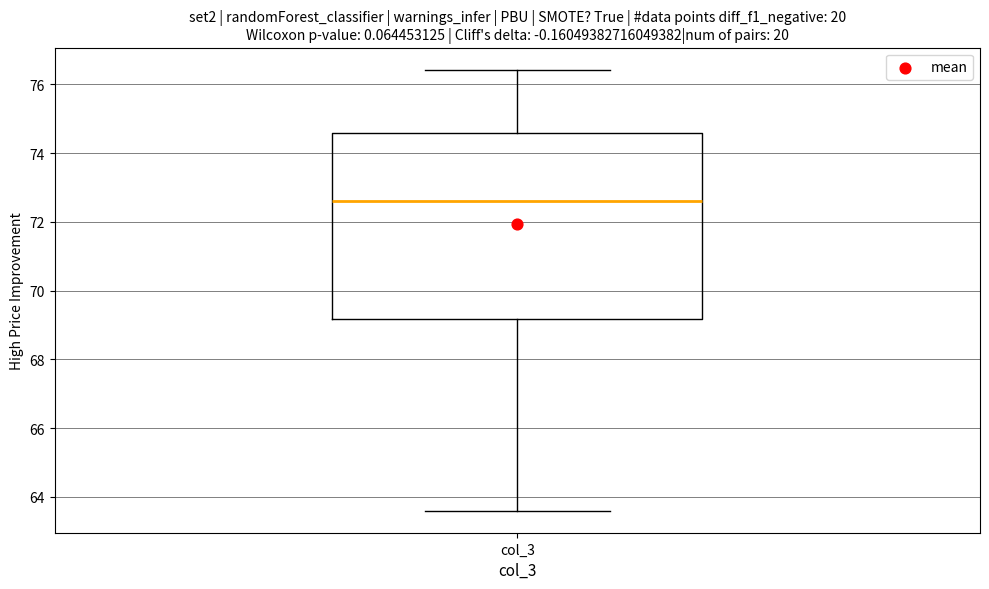

Transcribe this box plot: give where the median line is, the range the box spans, and where the two whiskers end, as read against the y-axis. The values are not printed on the chart, so give them approximately, as read against the axis.

median 72.6, box 69.2 to 74.6, whiskers 63.6 to 76.4